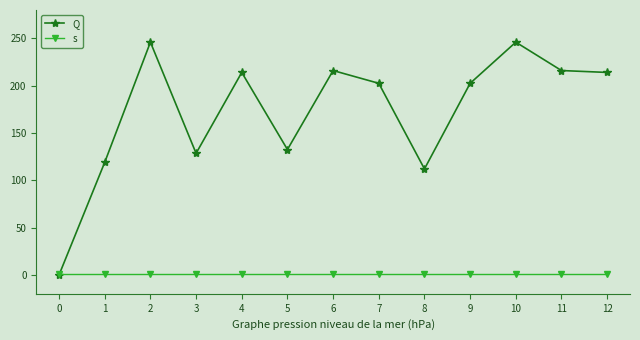

How many values in Q are above zero?

12